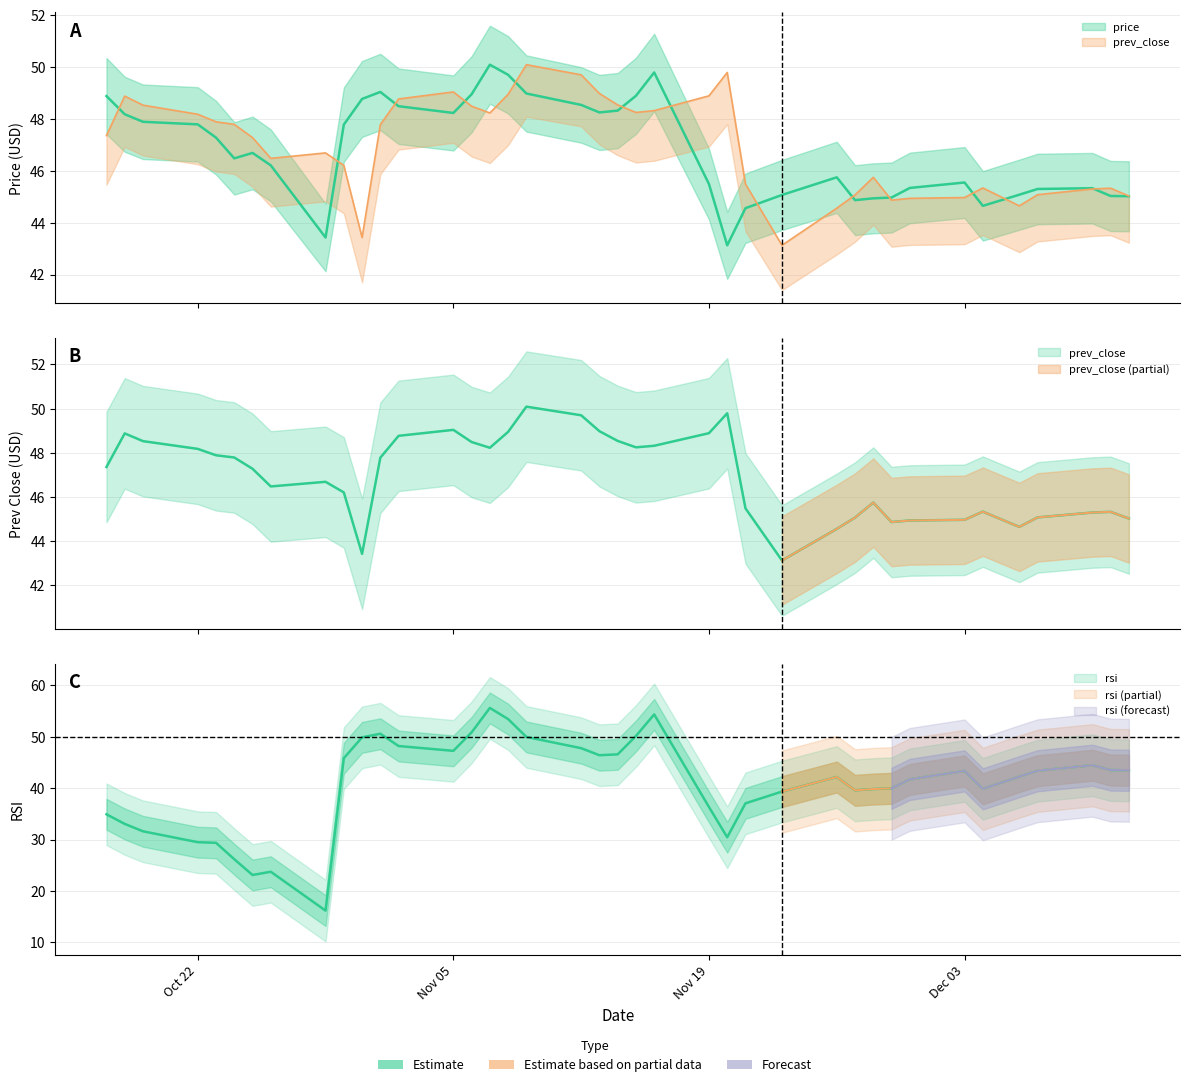

What position from the left is 2018-10-30?

10